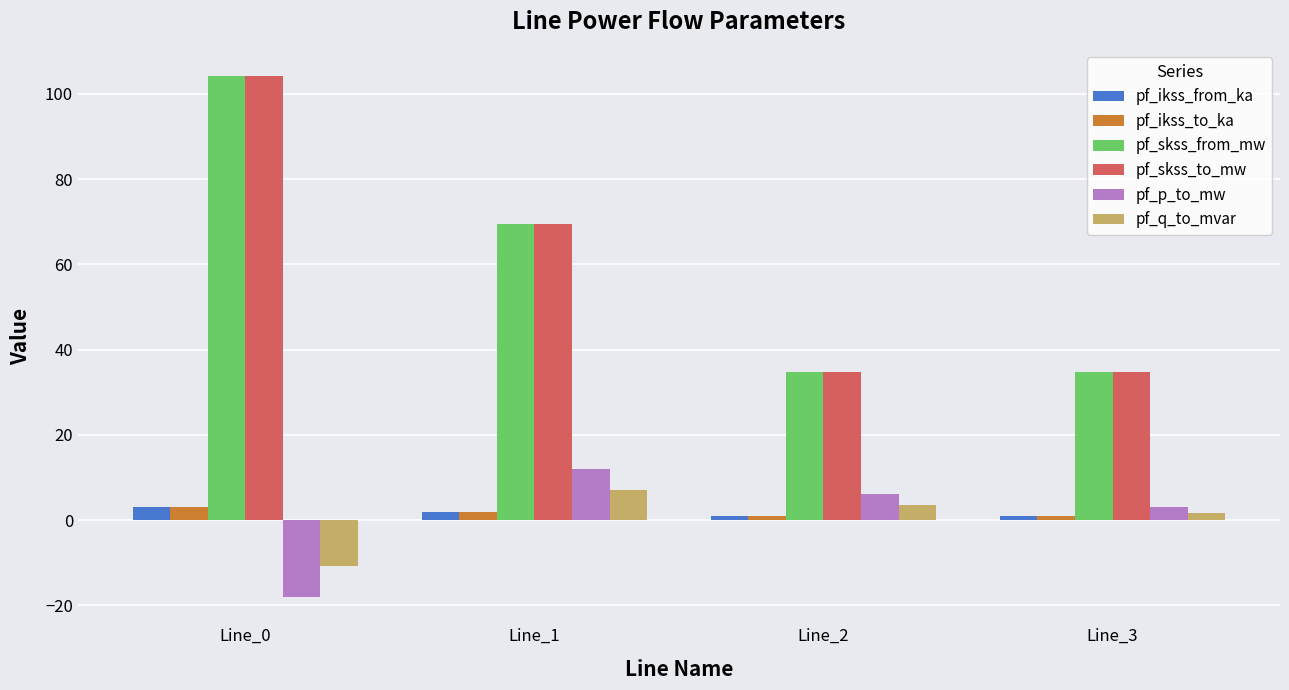

Reading left to right, what are all the values shown in this chart?

pf_ikss_from_ka: 3.0	2.0	1.0	1.0
pf_ikss_to_ka: 3.0	2.0	1.0	1.0
pf_skss_from_mw: 104.2	69.5	34.7	34.7
pf_skss_to_mw: 104.2	69.5	34.7	34.7
pf_p_to_mw: -18.1	12.1	6.0	3.0
pf_q_to_mvar: -10.7	7.1	3.6	1.8